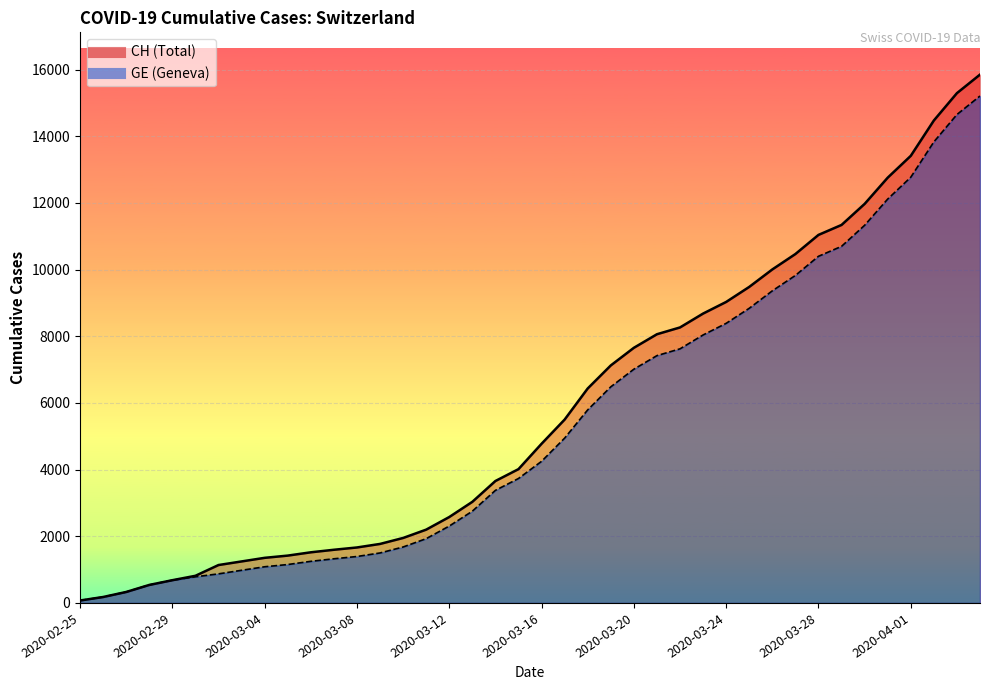

At which label does CH first exceed 4775?

2020-03-17